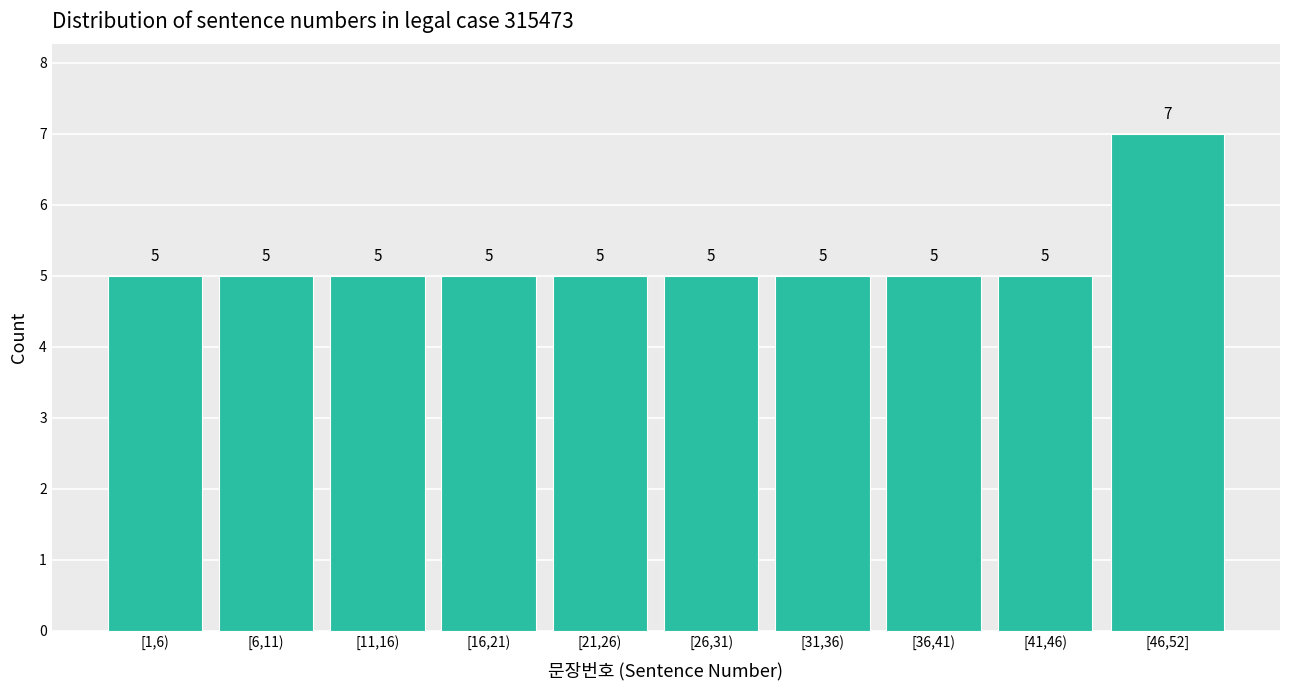

Reading left to right, extract all data points from this chart.

[1,6)=5	[6,11)=5	[11,16)=5	[16,21)=5	[21,26)=5	[26,31)=5	[31,36)=5	[36,41)=5	[41,46)=5	[46,52]=7